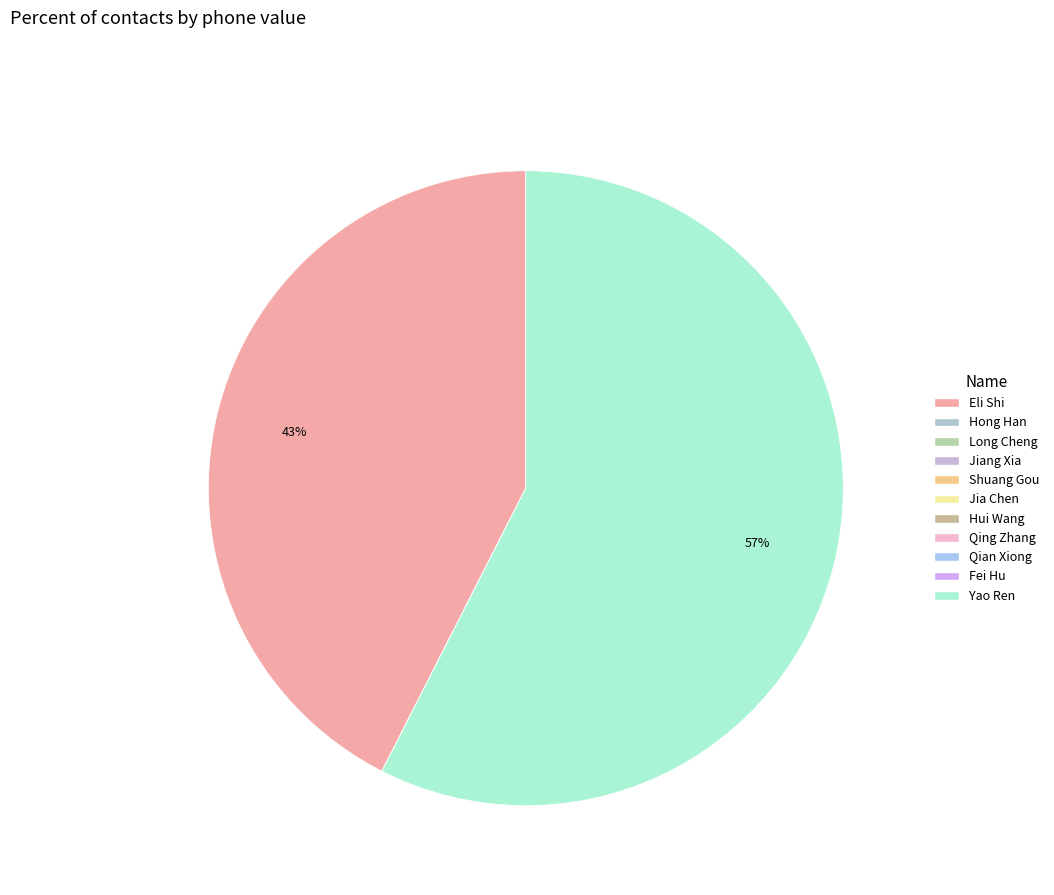

Which slice is the smallest?

Hong Han